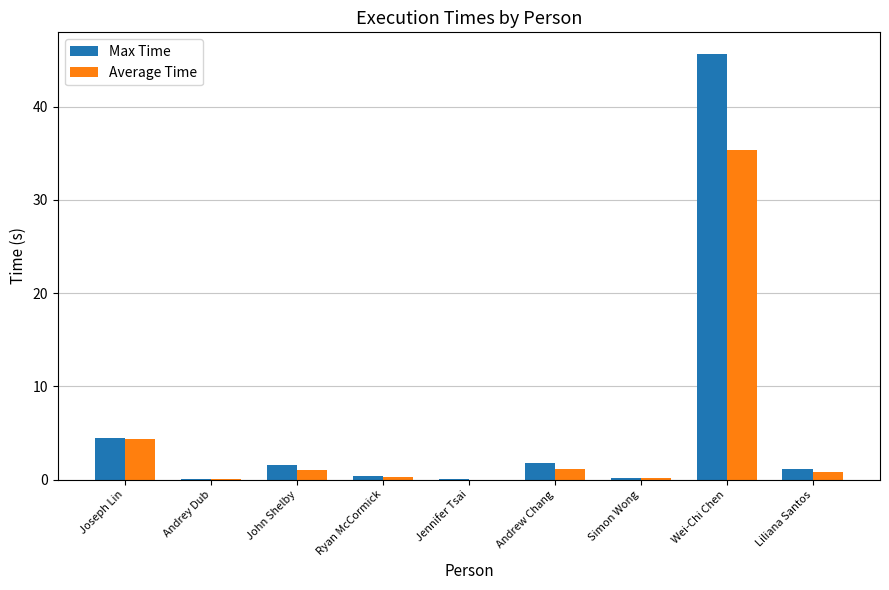

The Max Time series shows 1.2 at Liliana Santos. True or false?

True